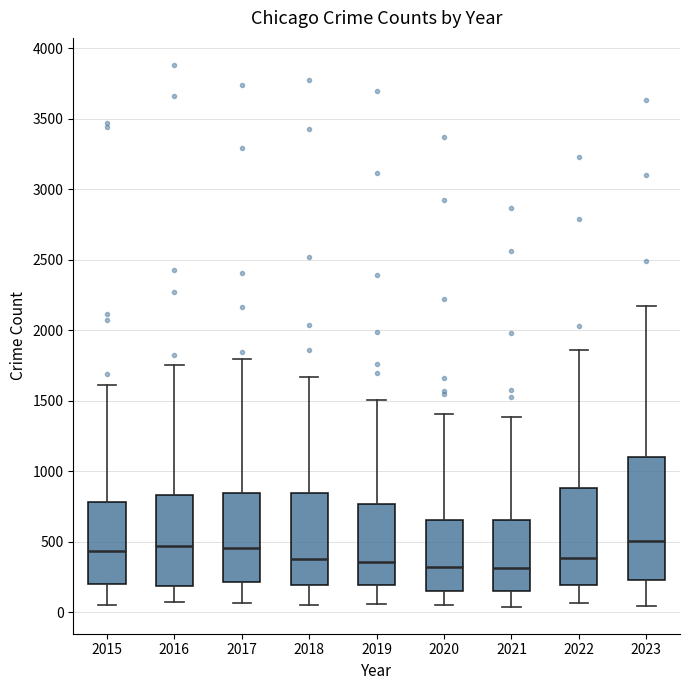

Which box is the tallest, from its lower edge to its upper edge?

2023